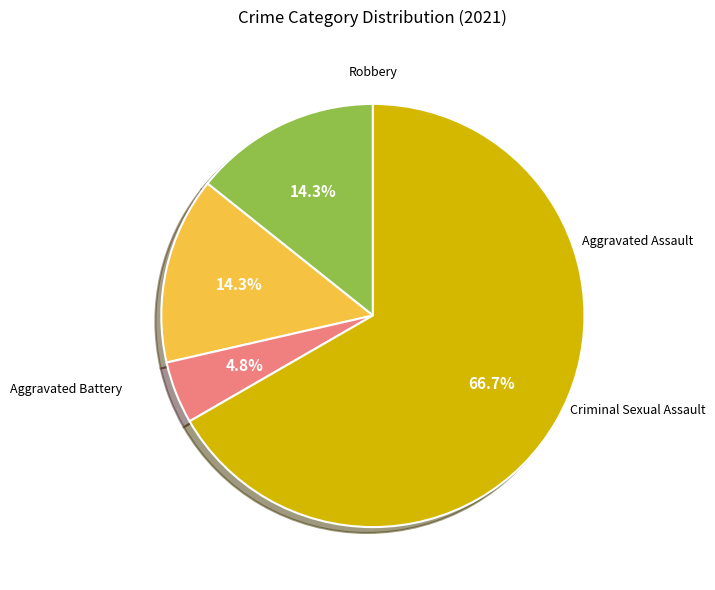

Is there any slice that represents more than half of the pie?

Yes